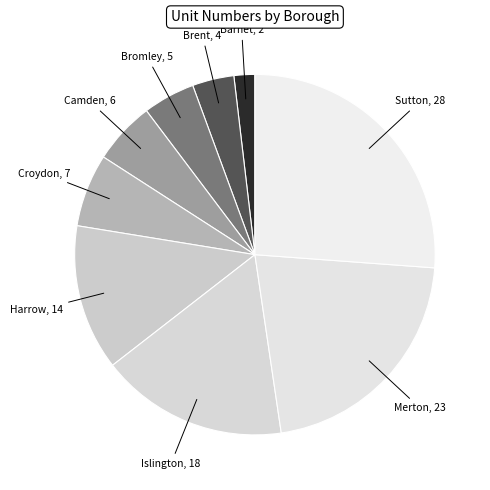

How many slices are in this pie chart?

9